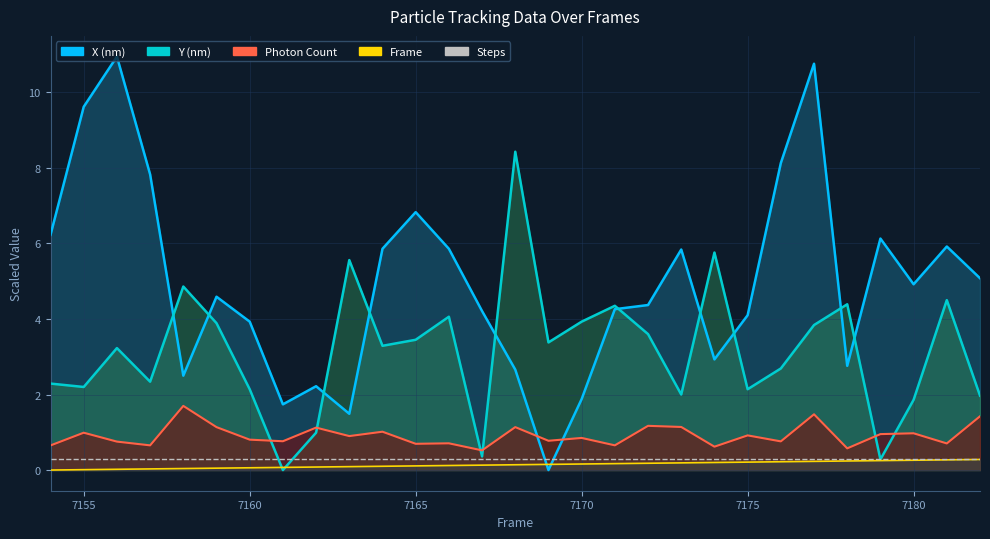

Is the value of Frame at 7180 greater than the value of Y (nm) at 13?

No